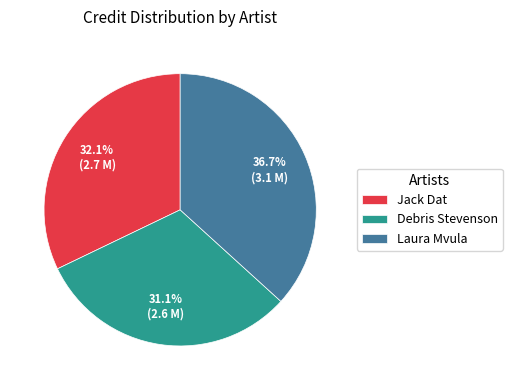

Is there any slice that represents more than half of the pie?

No